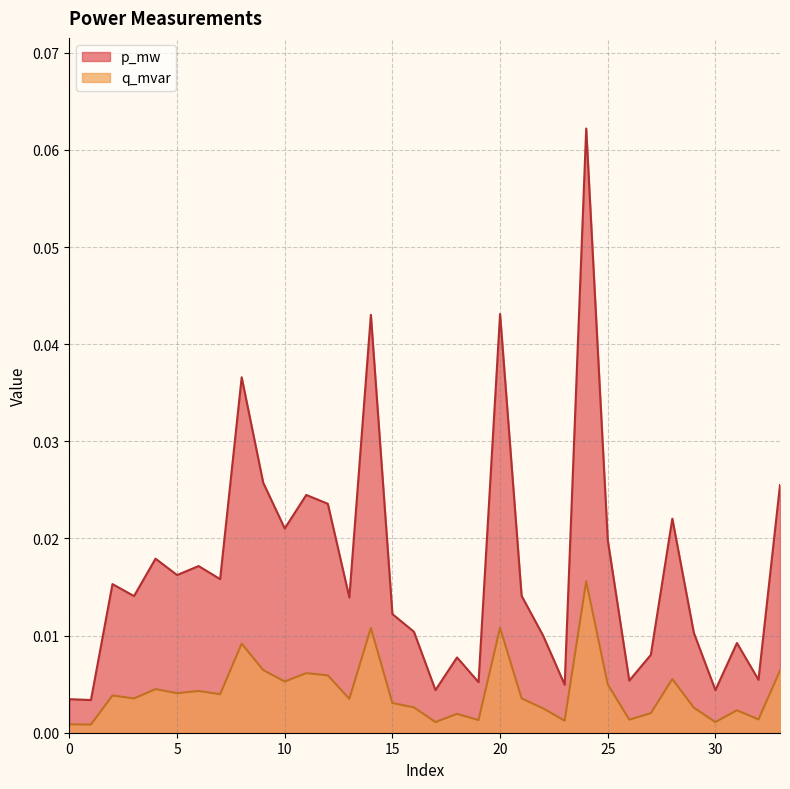

How many lines are shown in the chart?

2